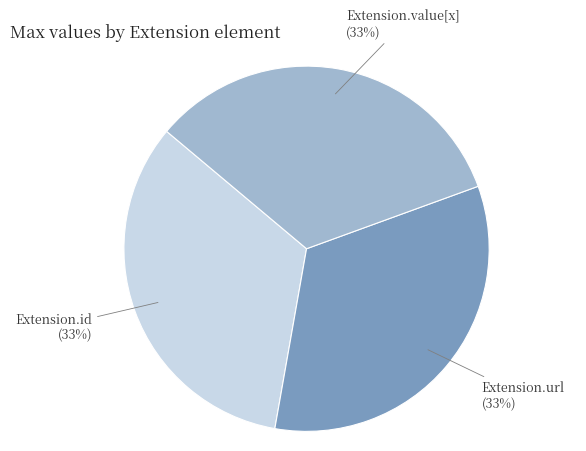

To the nearest percent, what is the difference between the largest and smallest slice percentages?

0%